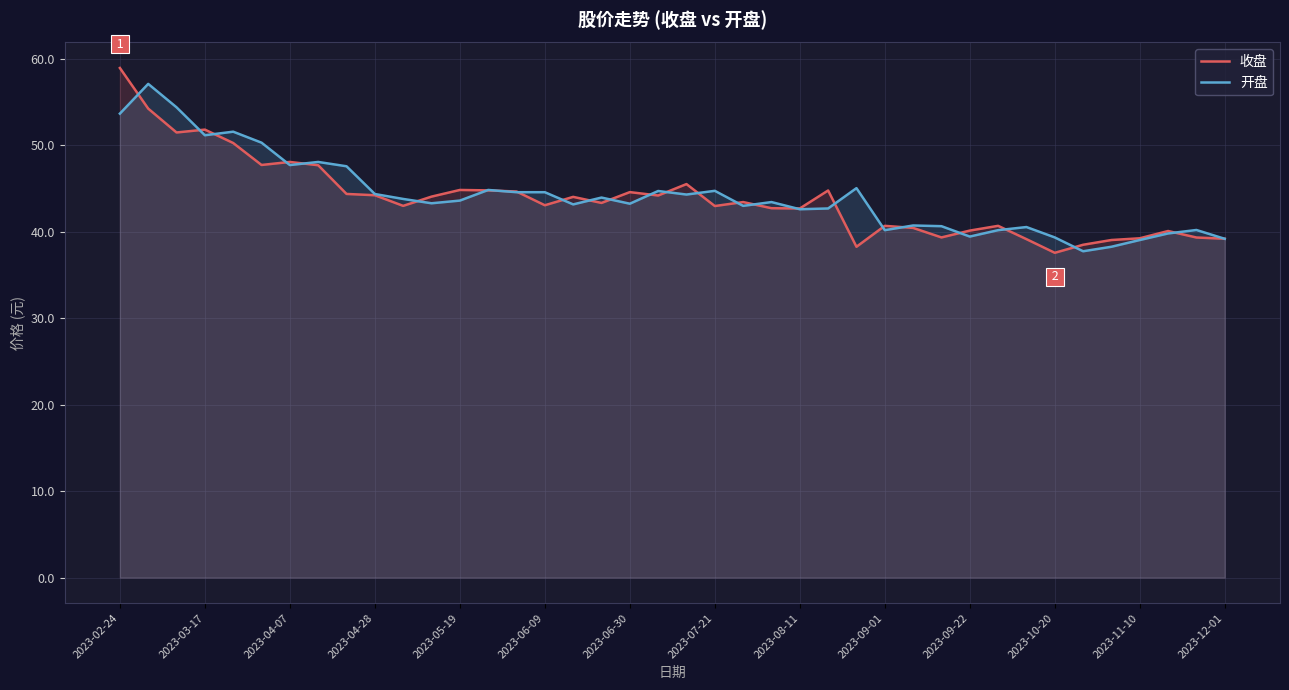

What is the lowest value of the 收盘 series?

37.6